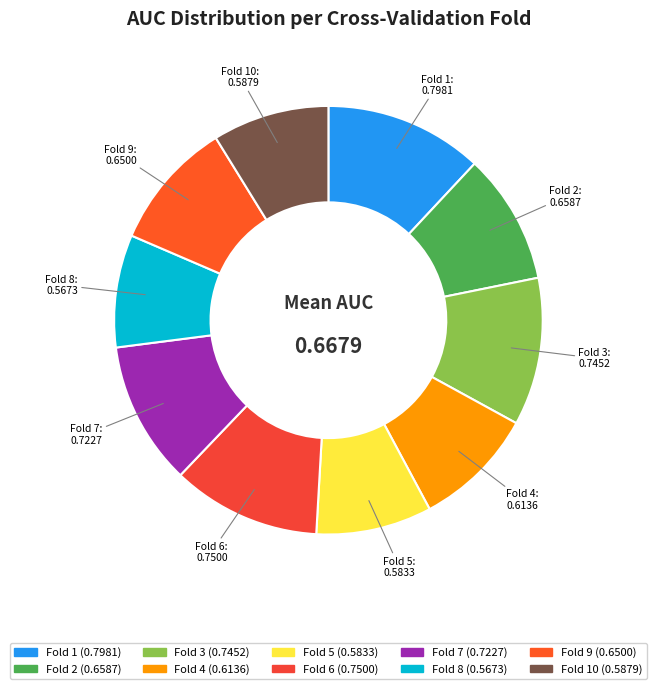

Count the number of slices in the pie.

10